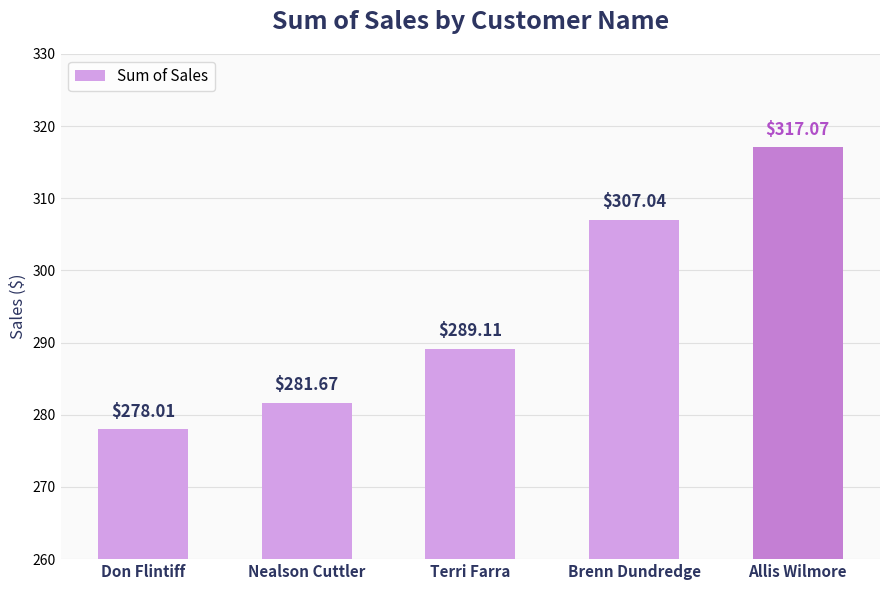

What is the value of the 3rd bar from the left?

289.1